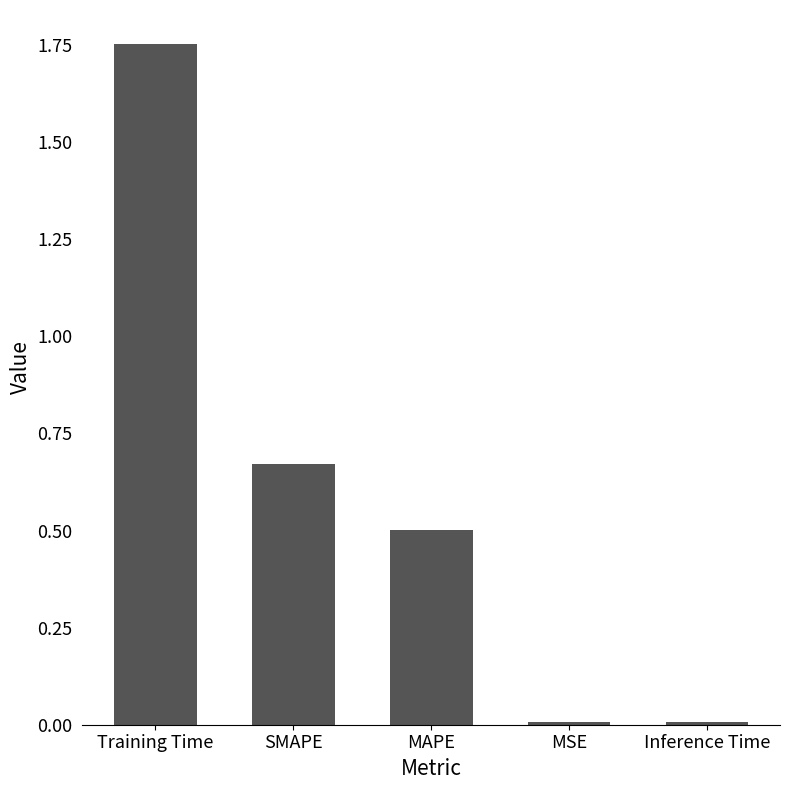

Which category has the highest value across all series?

Training Time